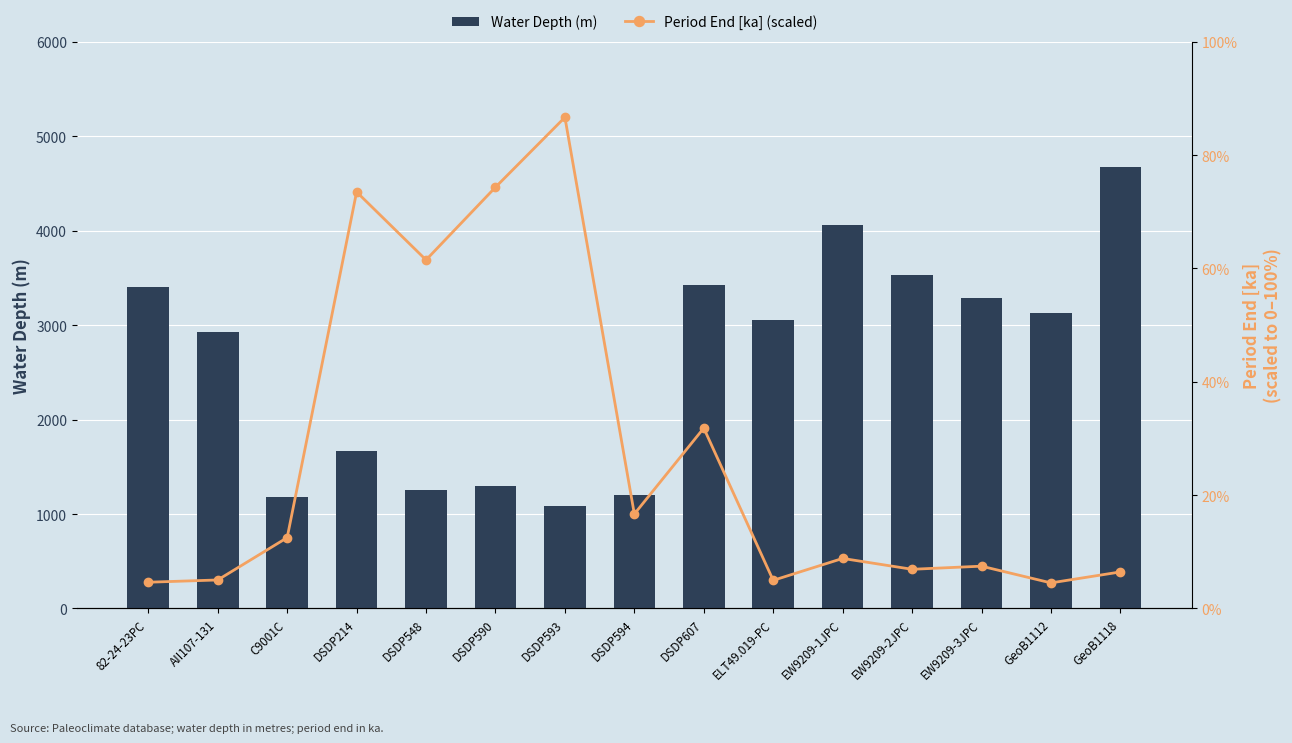

At which label does Water Depth (m) reach its peak?

GeoB1118